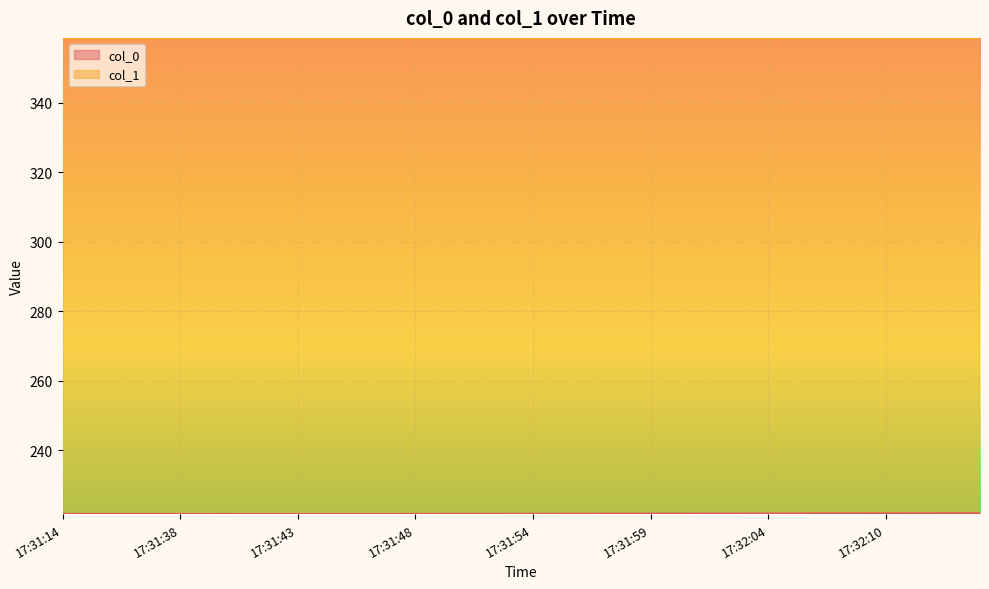

Is it true that col_0 equals 221.8 at 2021-06-04 17:32:12?

True